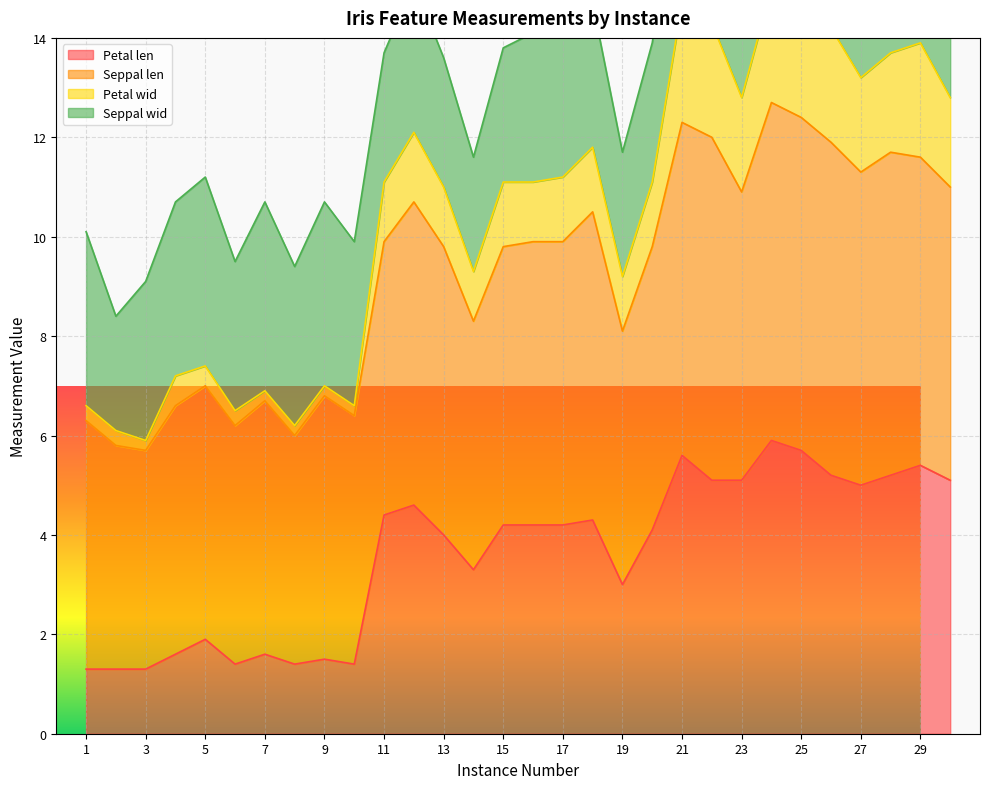

What is the minimum value shown in the chart?

1.3